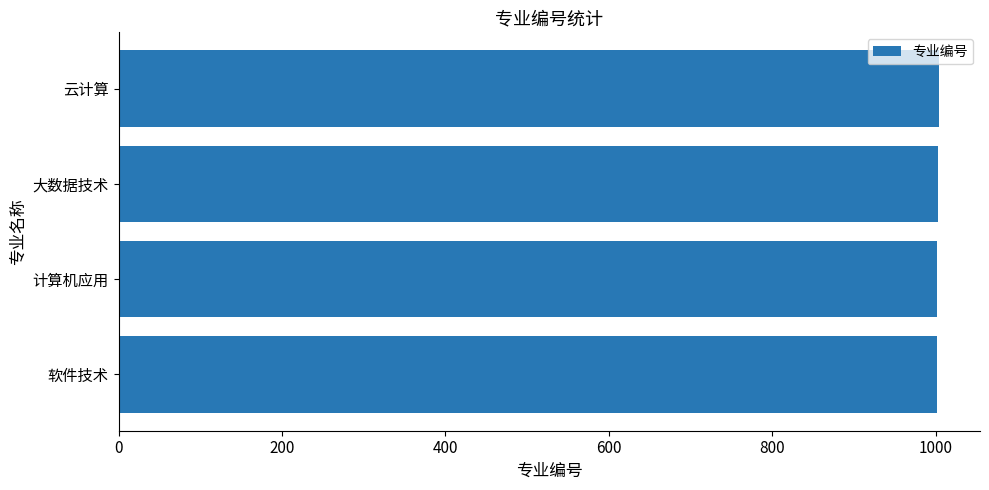

True or false: the data shows 1002 at 计算机应用.

True